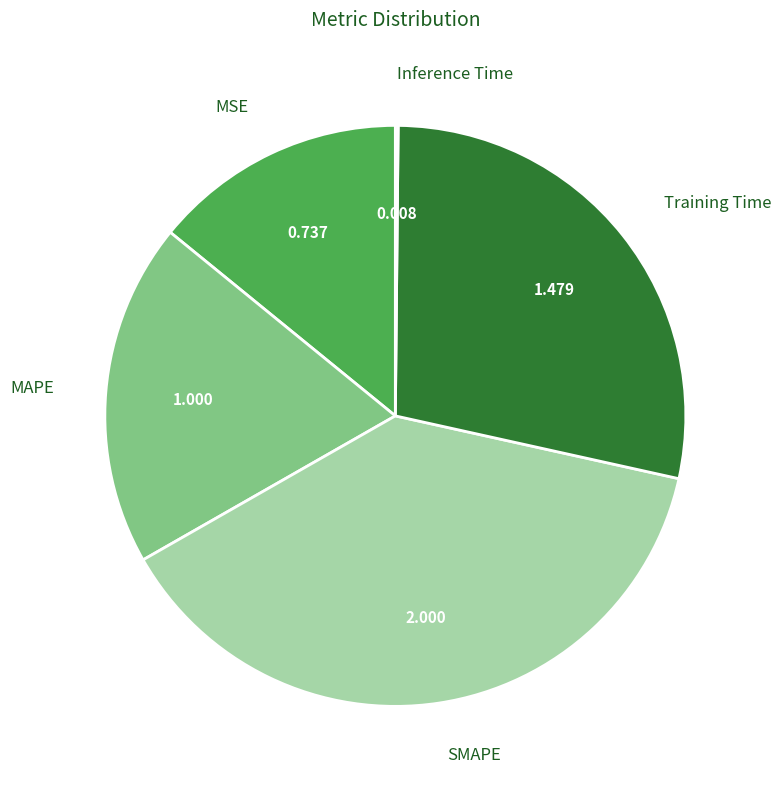

Is there a majority slice in this chart?

No